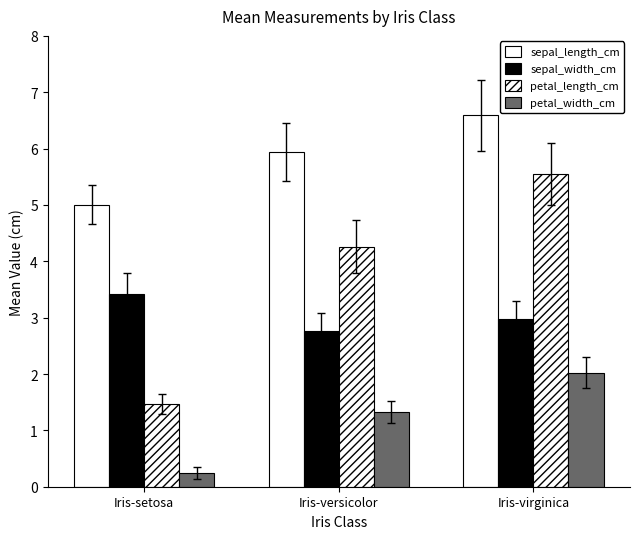

At how many categories does at least one series exceed 5?

3